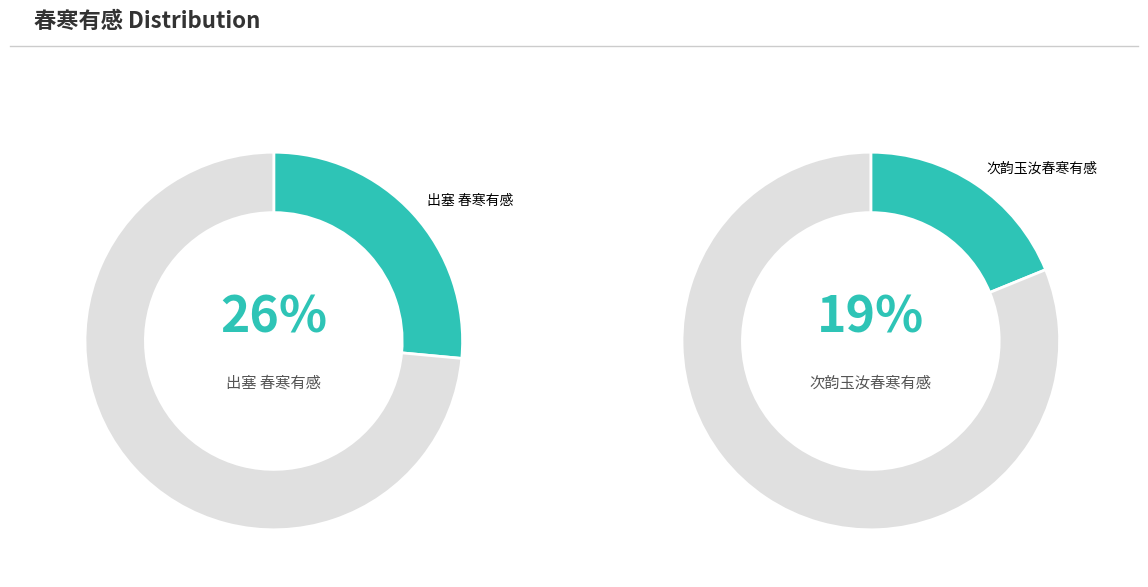

Which category has the smallest portion of the pie?

次韵玉汝春寒有感